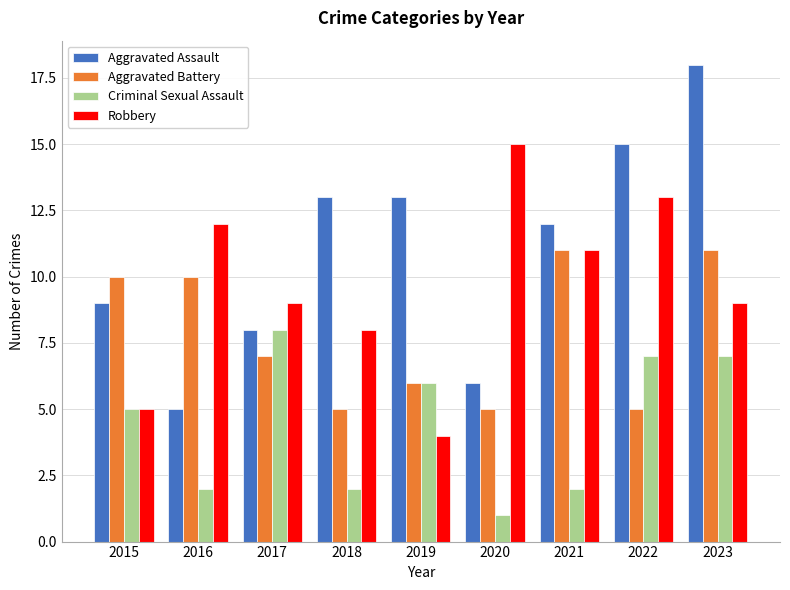

How many bars are there in total?

36